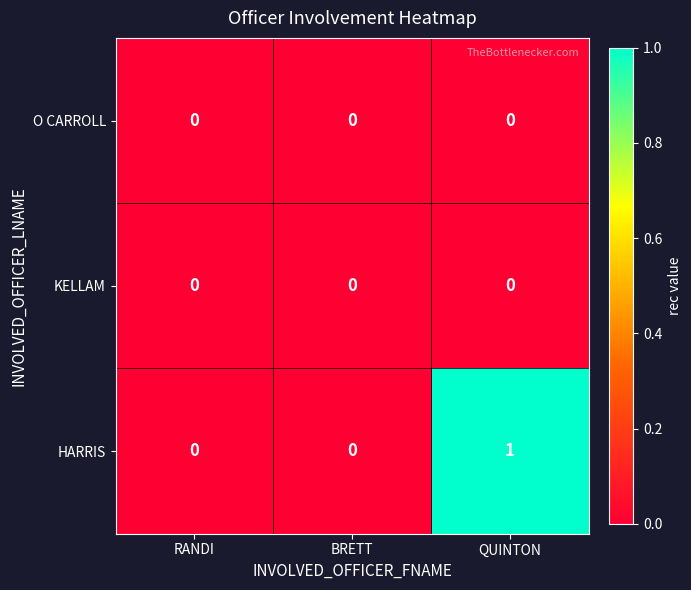

Which series has the largest range (max minus min)?

HARRIS